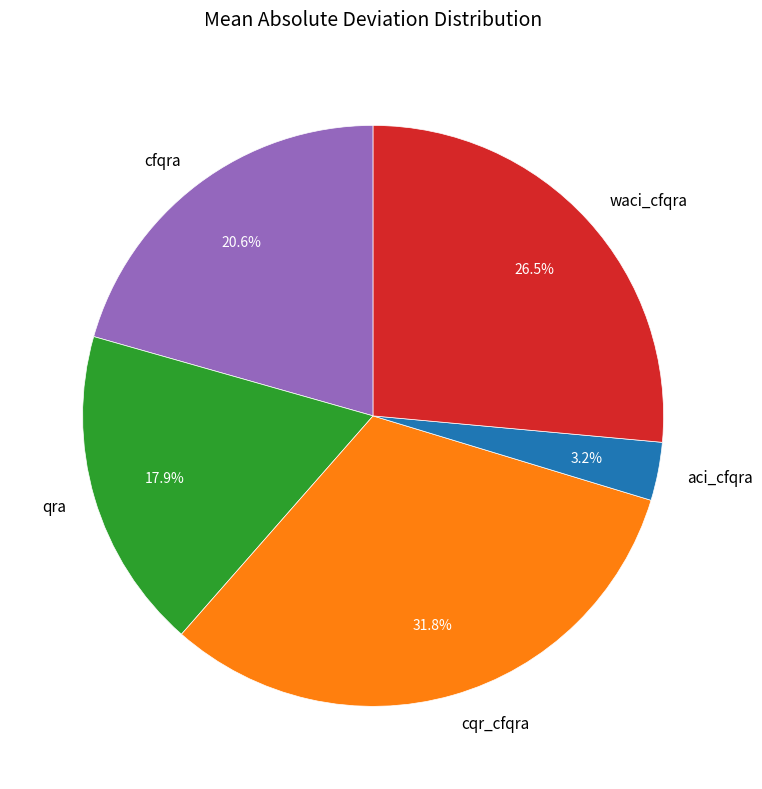

Rank the categories by value from highest to lowest.

cqr_cfqra, waci_cfqra, cfqra, qra, aci_cfqra